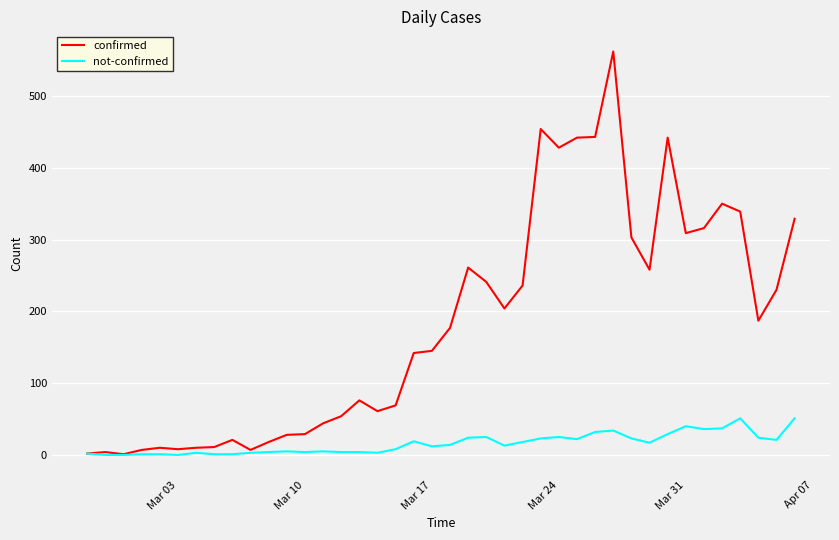

Which series has the largest range (max minus min)?

confirmed